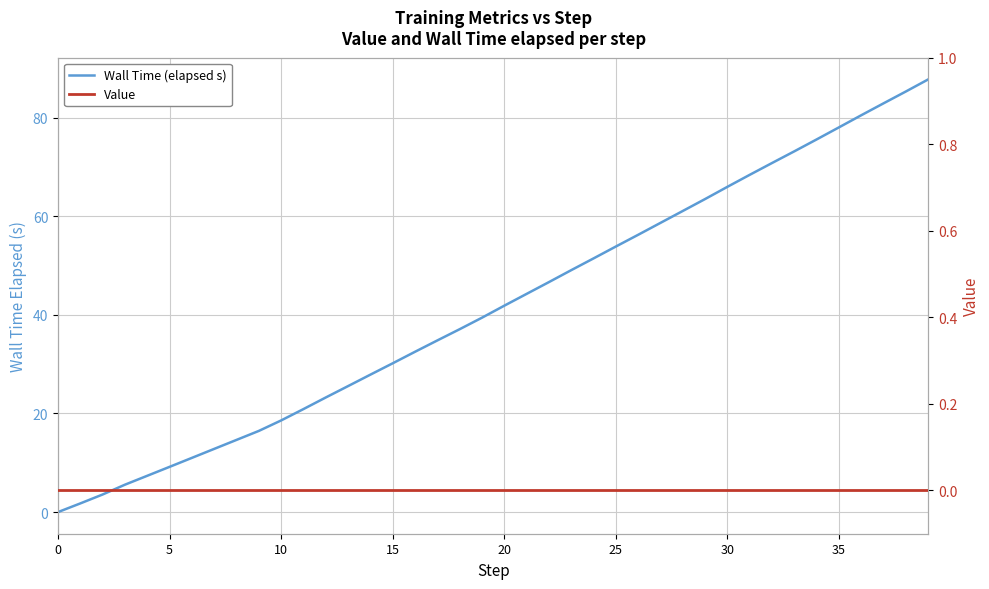

At 24, list the series in order from largest to smallest.

Wall Time (elapsed s), Value